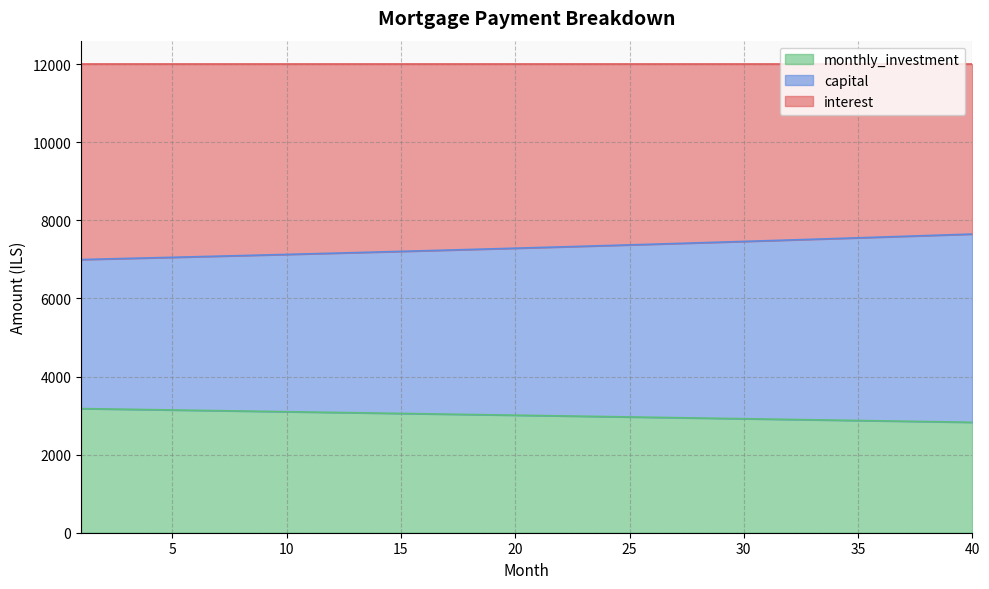

The value of monthly_investment at 15 is 3054.5. True or false?

True